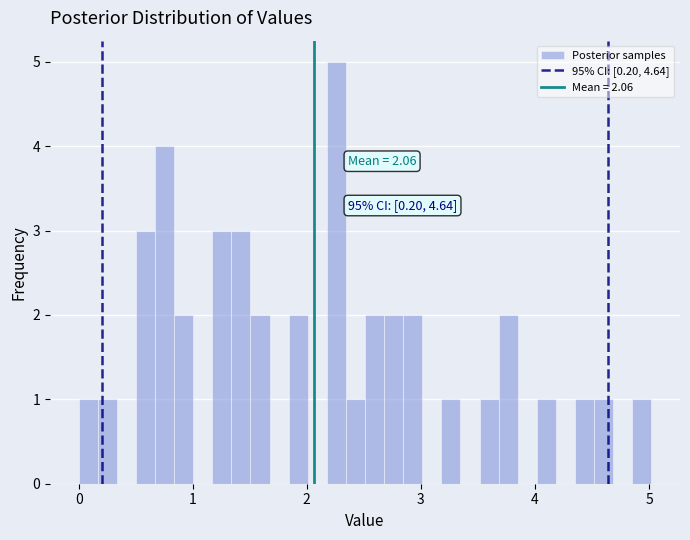

Read against the x-axis, roughly where is the centre of the tallest bar?

2.3